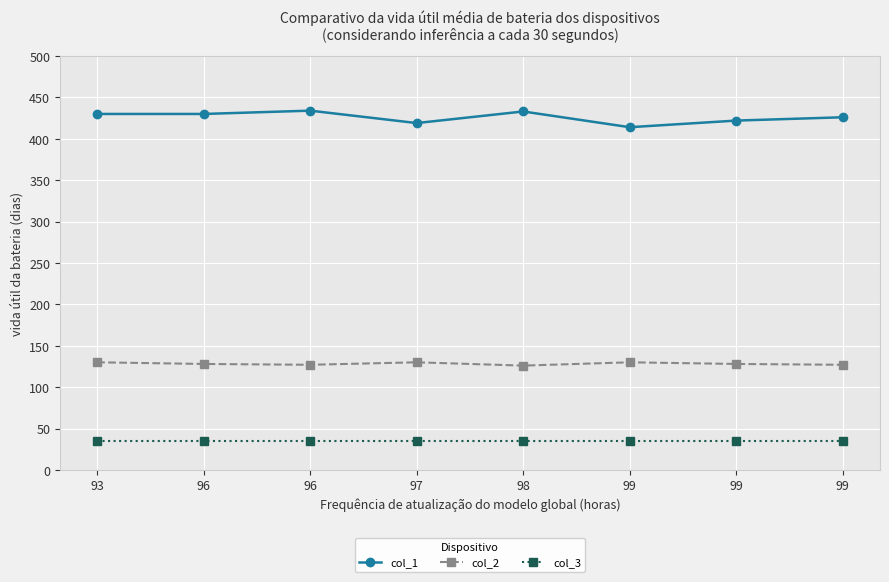

True or false: col_2 has more than 0 points higher than both neighbors.

True